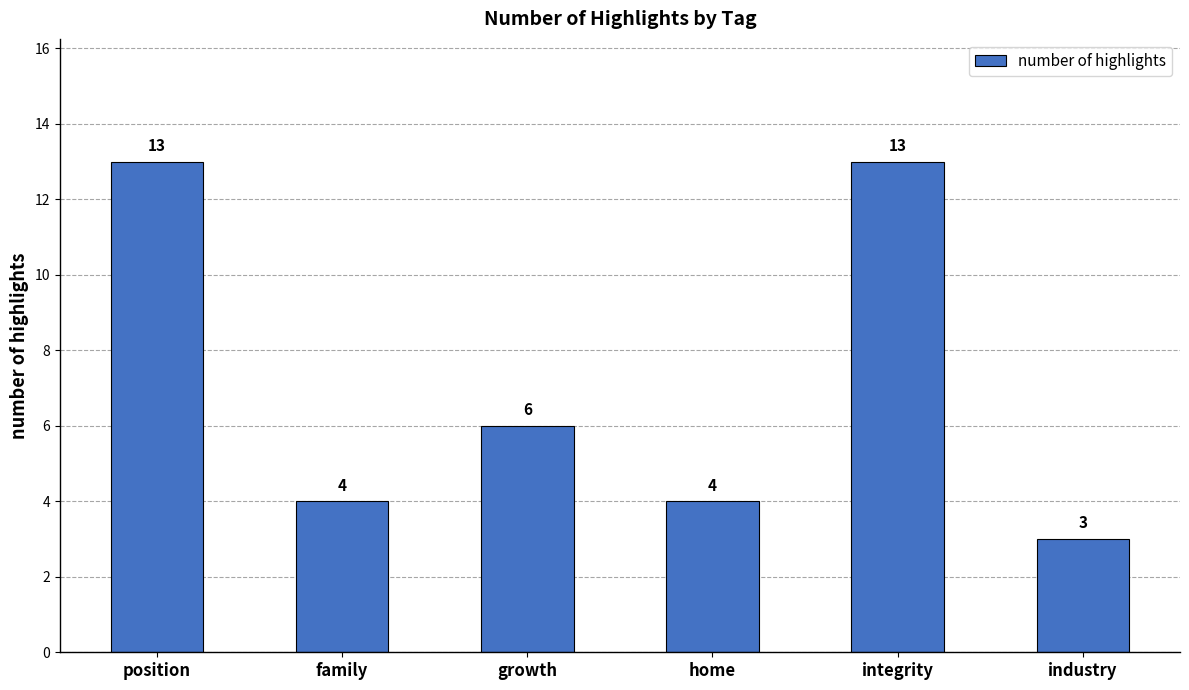

Reading left to right, extract all data points from this chart.

13	4	6	4	13	3